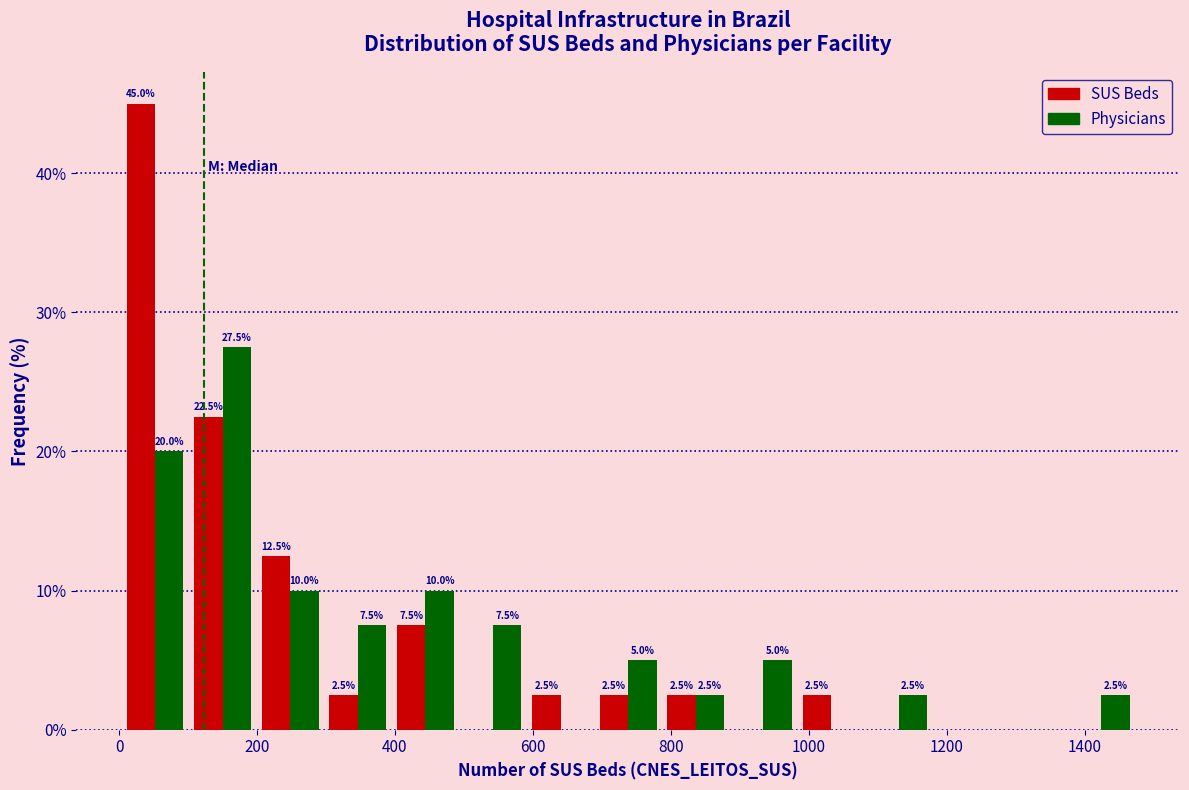

In the SUS Beds series, which range on the x-axis has the tallest bar?

0 to 100